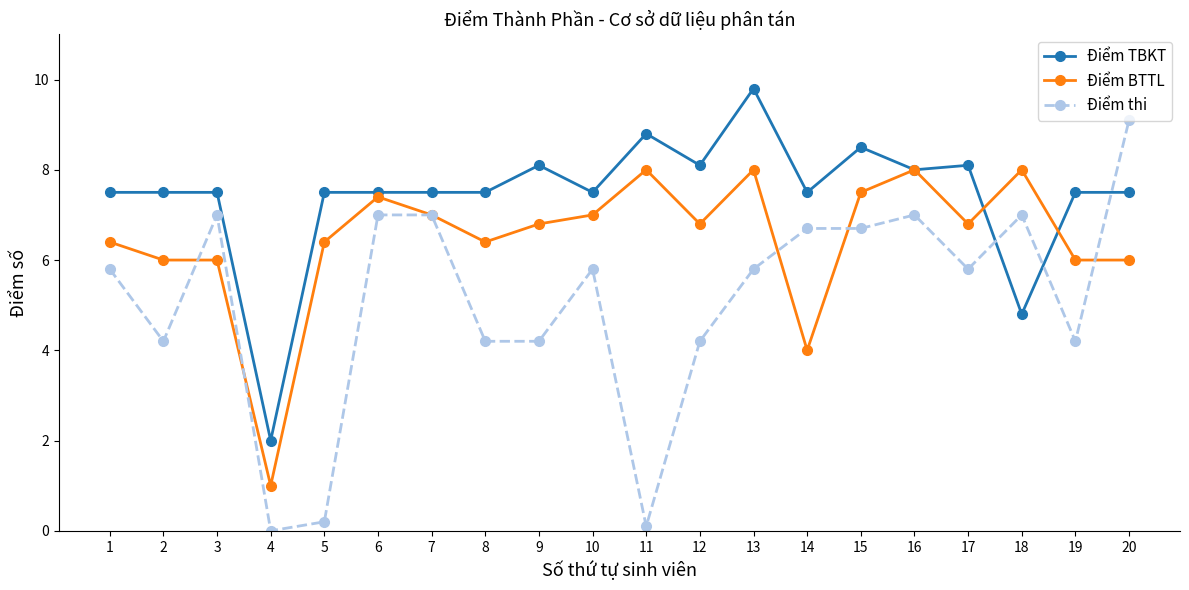

Does the chart have visible grid lines?

No